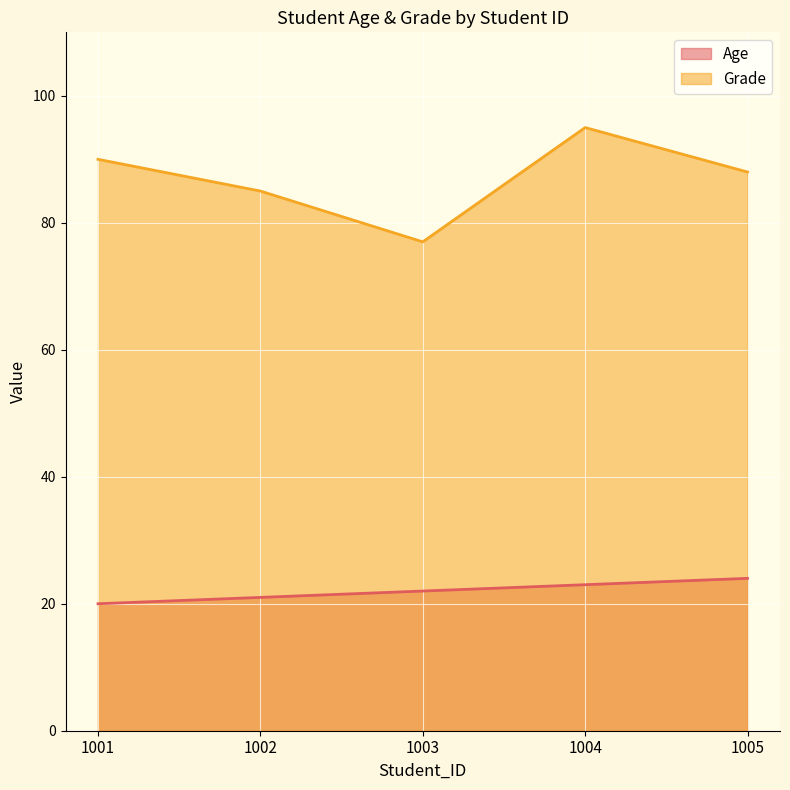

Which has a higher value, 1002 or 1004?

1004